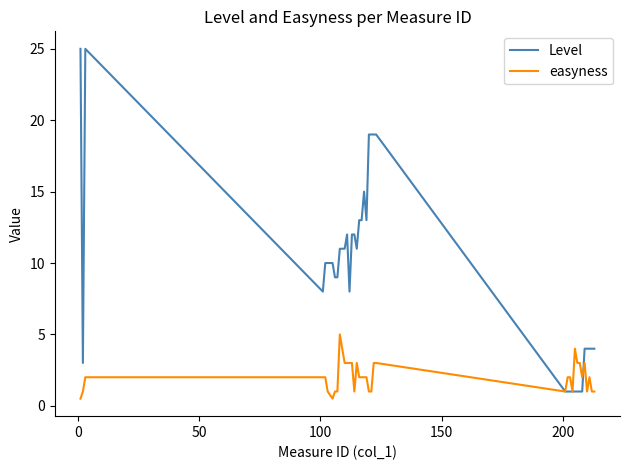

What is the difference between the second highest and second lowest values in the easyness series?

3.5